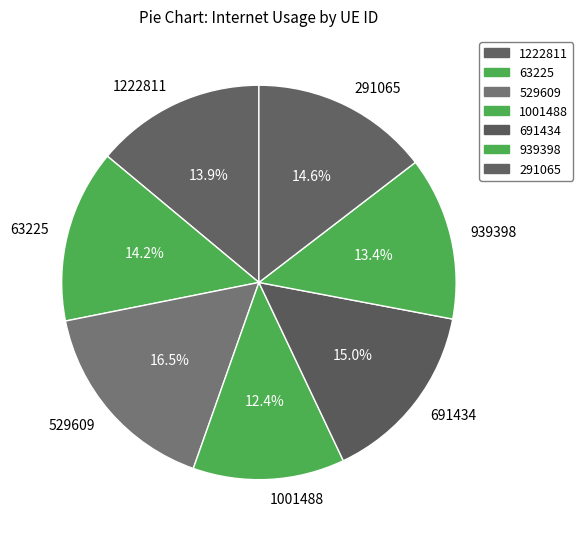

To the nearest percent, what is the average slice percentage?

14%